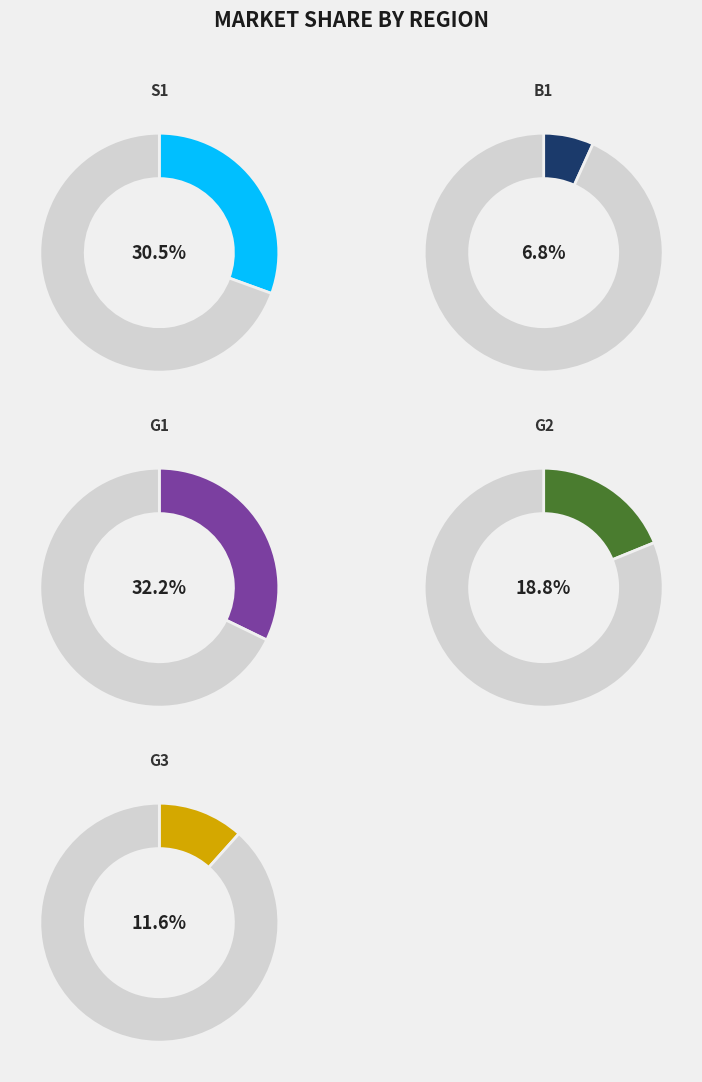

What is the total percentage of S1 and B1?

37.3%